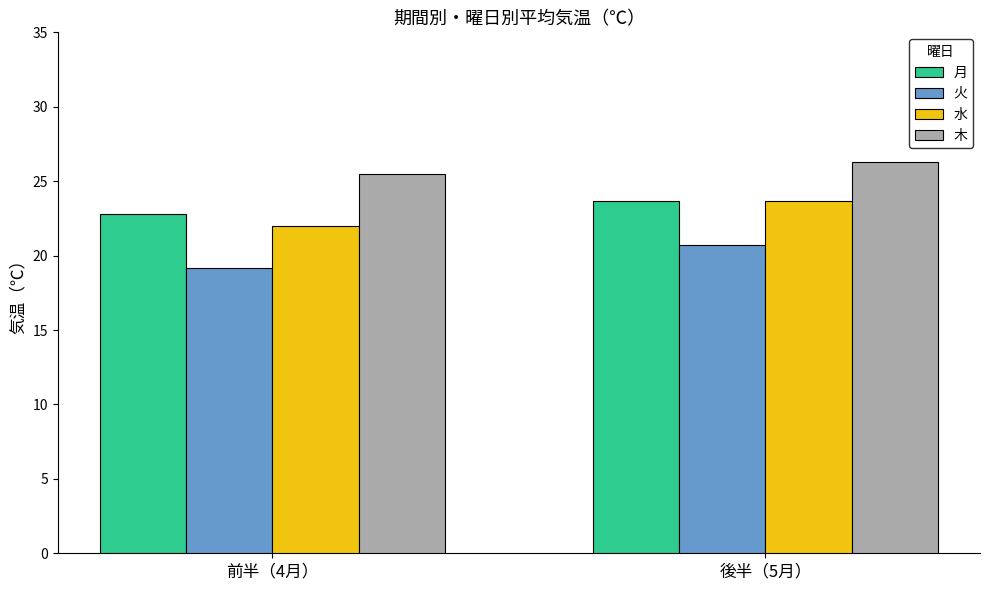

The 木 series shows 17.7 at 後半（5月）. True or false?

False